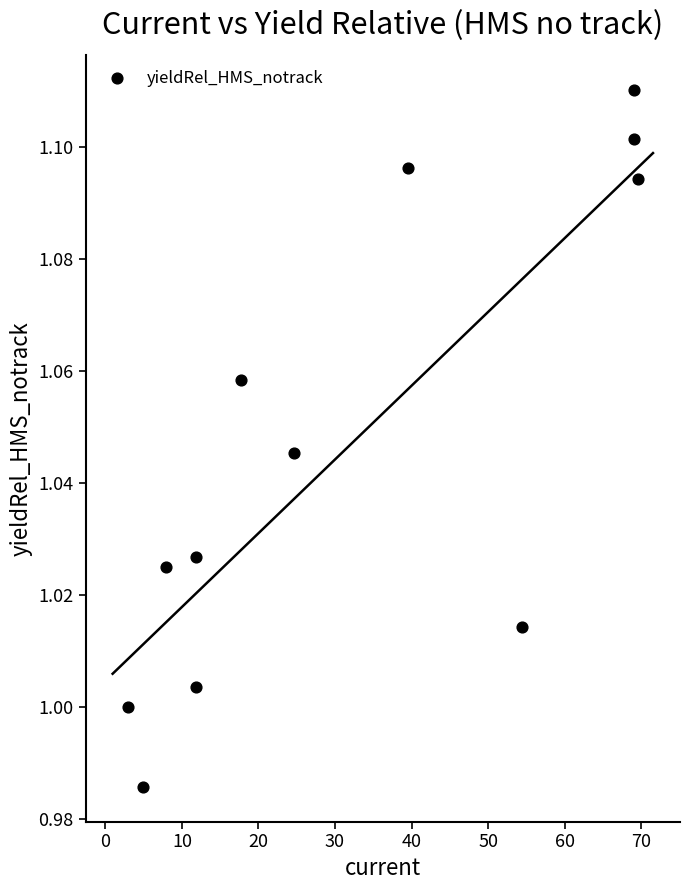

What is the range of X values (max minus min)?

66.6